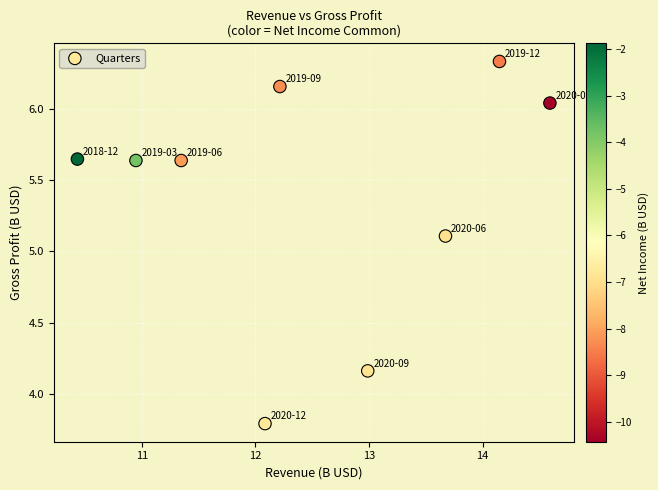

What Y value in the scatter plot is closest to 5?

5.1